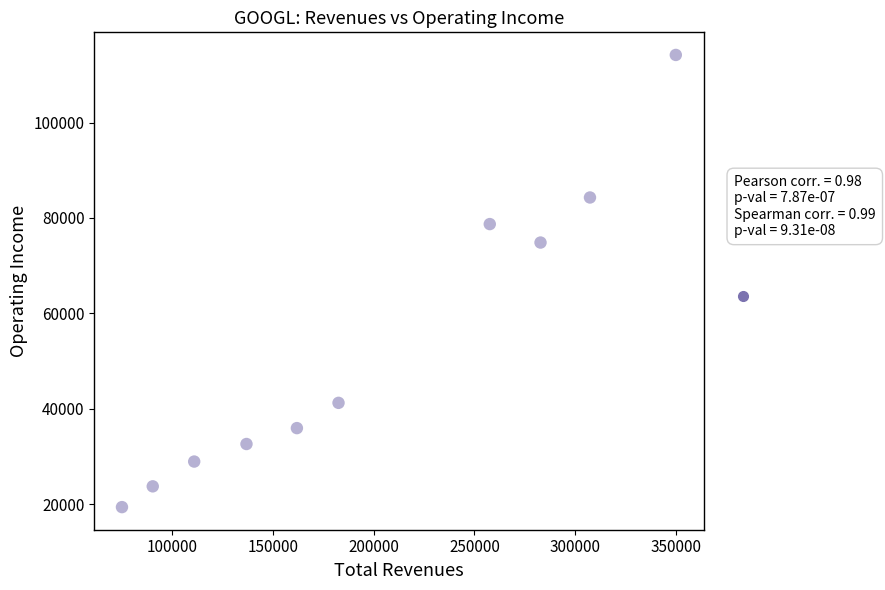

What is the range of Y values (max minus min)?

94826